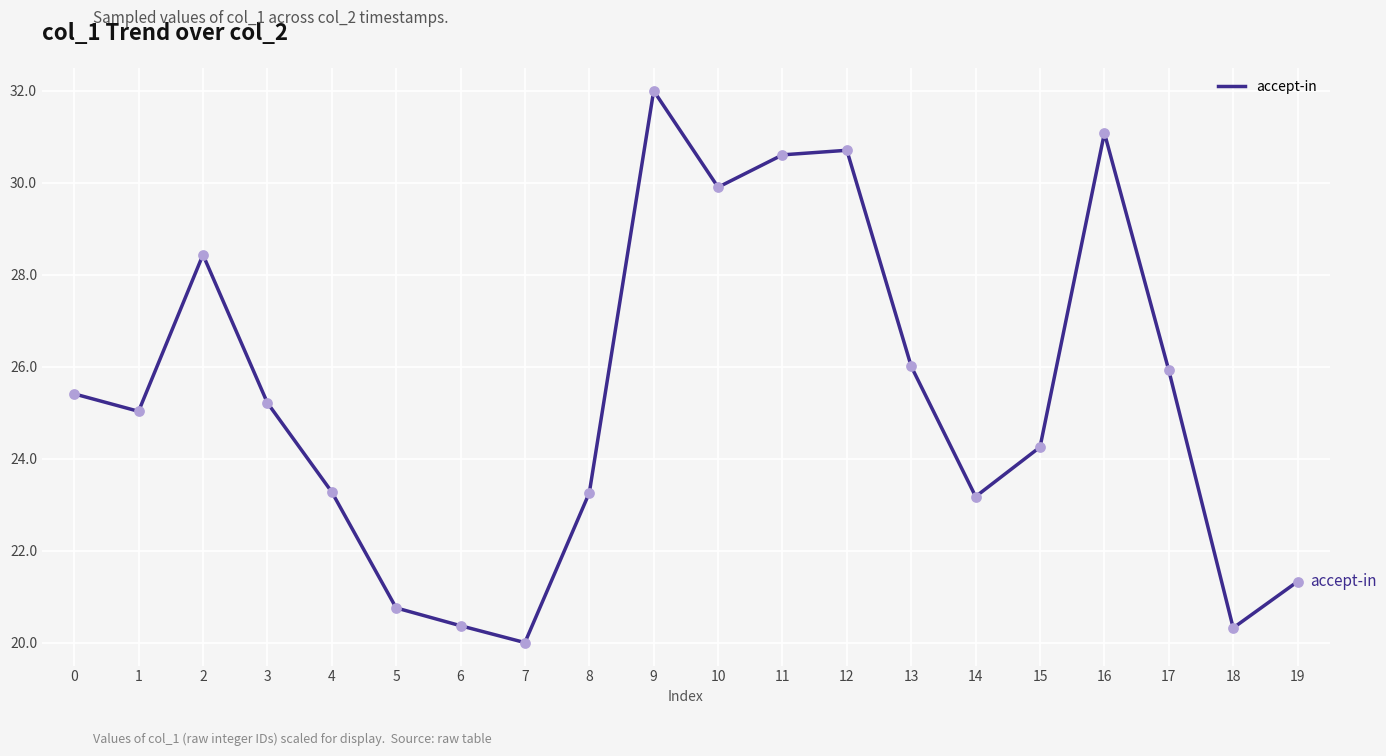

Between 2 and 7, which is larger?

2